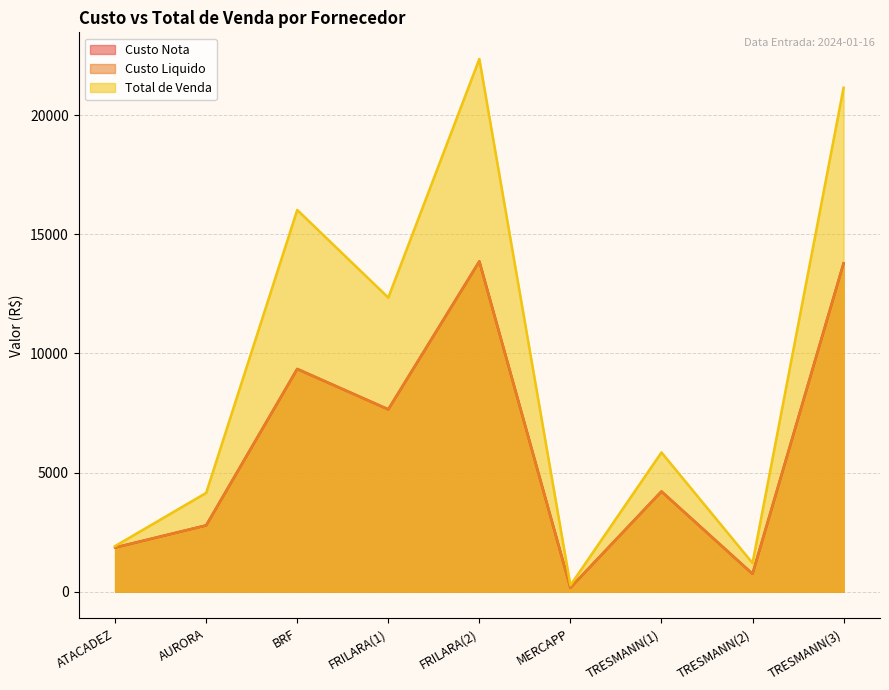

Reading left to right, transcribe all the data shown in this chart.

Custo Nota: ATACADEZ=1852.8	AURORA=2782.8	BRF=9347.4	FRILARA(1)=7652.0	FRILARA(2)=13863.1	MERCAPP=168.7	TRESMANN(1)=4207.0	TRESMANN(2)=750.0	TRESMANN(3)=13783.2
Custo Liquido: ATACADEZ=1852.8	AURORA=2782.8	BRF=9347.4	FRILARA(1)=7652.0	FRILARA(2)=13863.1	MERCAPP=168.7	TRESMANN(1)=4207.0	TRESMANN(2)=750.0	TRESMANN(3)=13783.2
Total de Venda: ATACADEZ=1913.8	AURORA=4146.8	BRF=16021.4	FRILARA(1)=12342.2	FRILARA(2)=22358.2	MERCAPP=268.8	TRESMANN(1)=5845.0	TRESMANN(2)=1200.0	TRESMANN(3)=21151.8